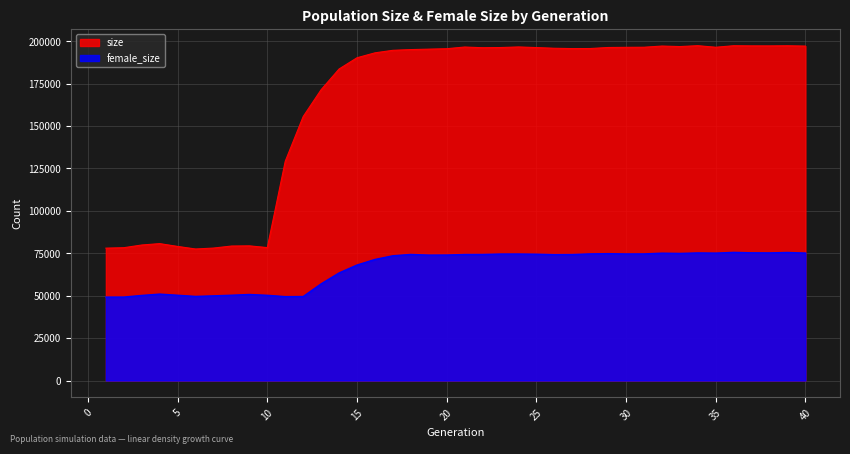

List the labels in order of female_size value, smallest first.

1, 2, 11, 12, 6, 7, 3, 10, 5, 8, 9, 4, 13, 14, 15, 16, 17, 19, 20, 26, 27, 21, 22, 18, 25, 23, 24, 30, 31, 28, 29, 33, 32, 35, 40, 34, 38, 37, 39, 36